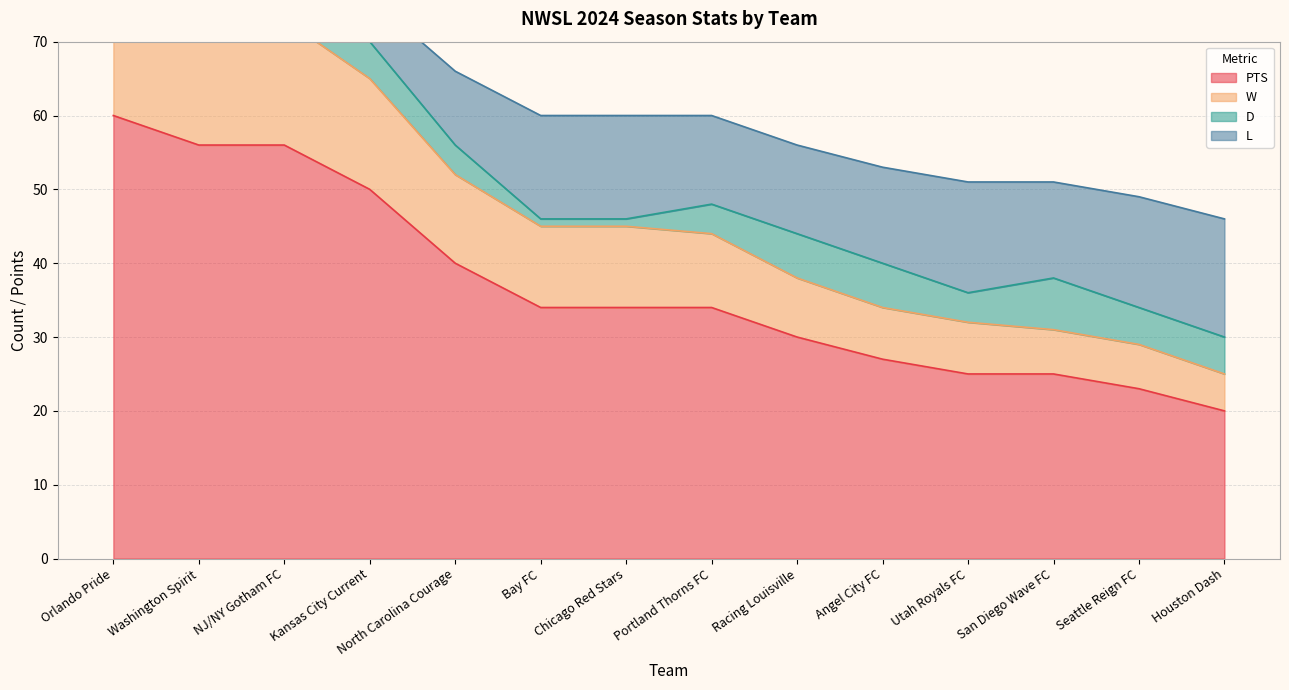

Rank the categories by PTS value from highest to lowest.

Orlando Pride, Washington Spirit, NJ/NY Gotham FC, Kansas City Current, North Carolina Courage, Bay FC, Chicago Red Stars, Portland Thorns FC, Racing Louisville, Angel City FC, Utah Royals FC, San Diego Wave FC, Seattle Reign FC, Houston Dash